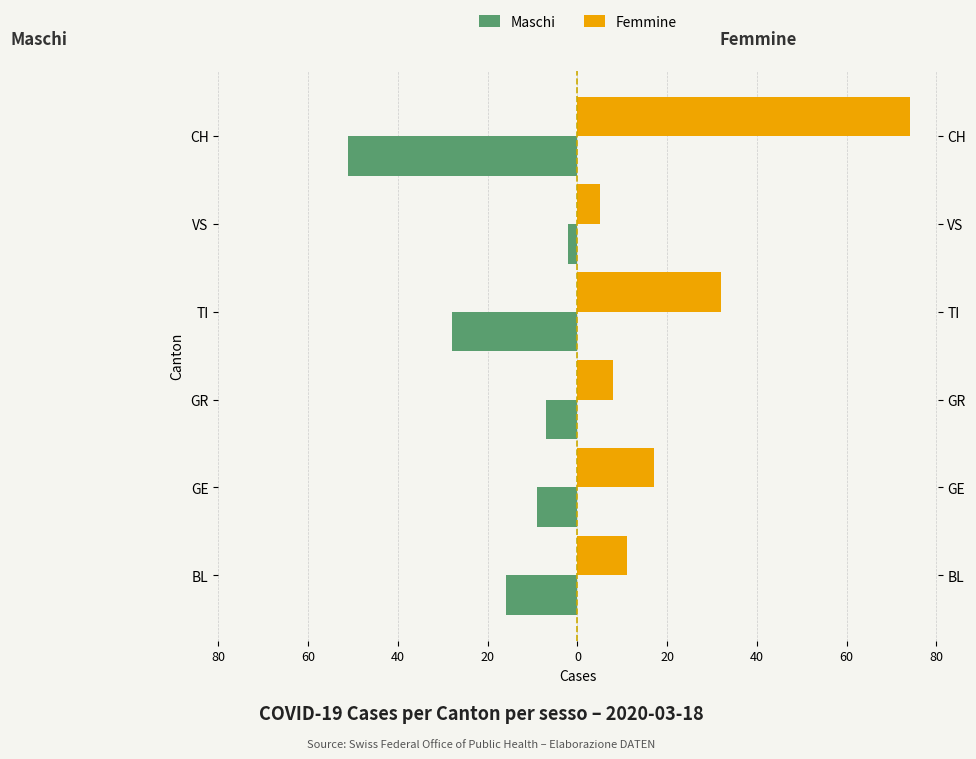

The Maschi series shows -16 at BL. True or false?

True